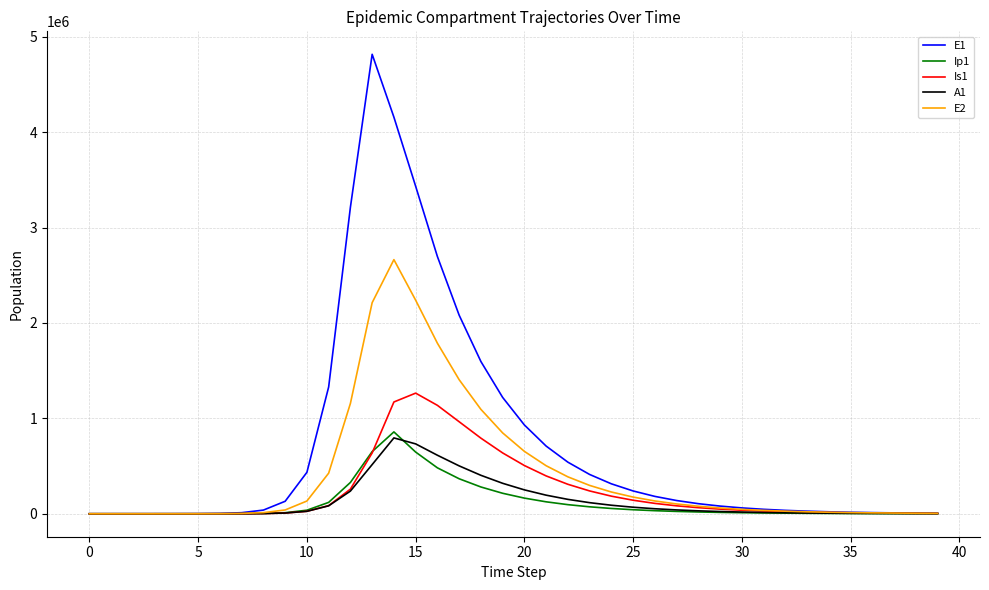

Which series has the largest total across all categories?

E1